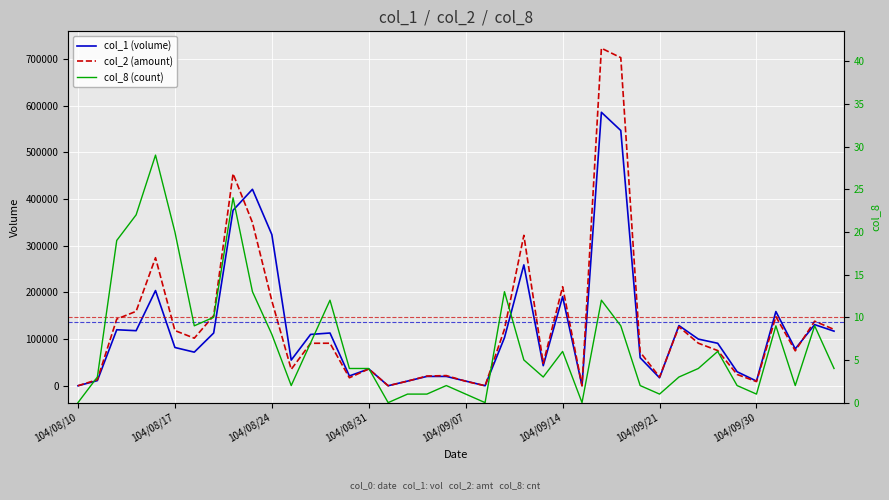

True or false: col_1 has a value of 680277 at 9.

False